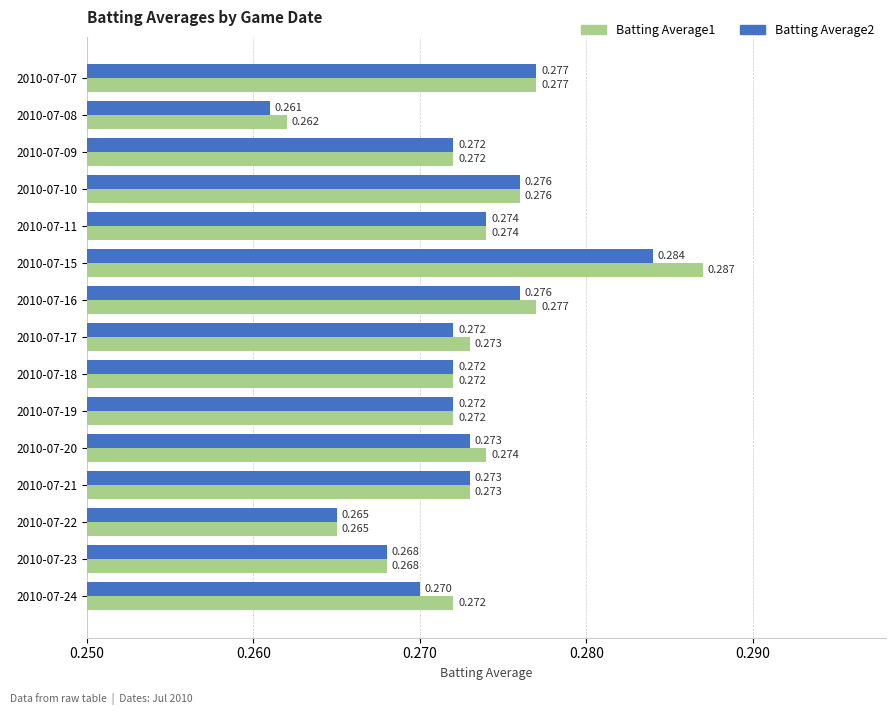

Which category has the lowest value in the Batting Average1 series?

2010-07-08